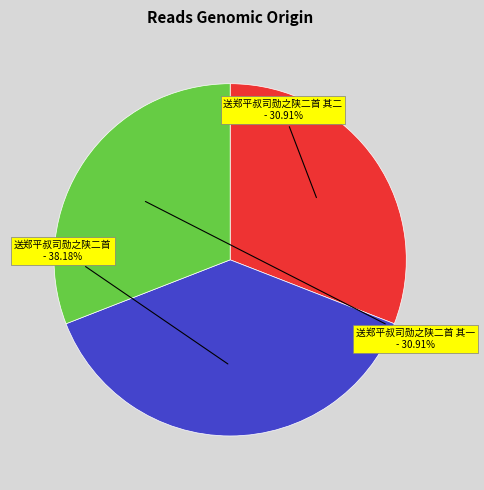

Which category has the biggest portion of the pie?

送郑平叔司勋之陕二首